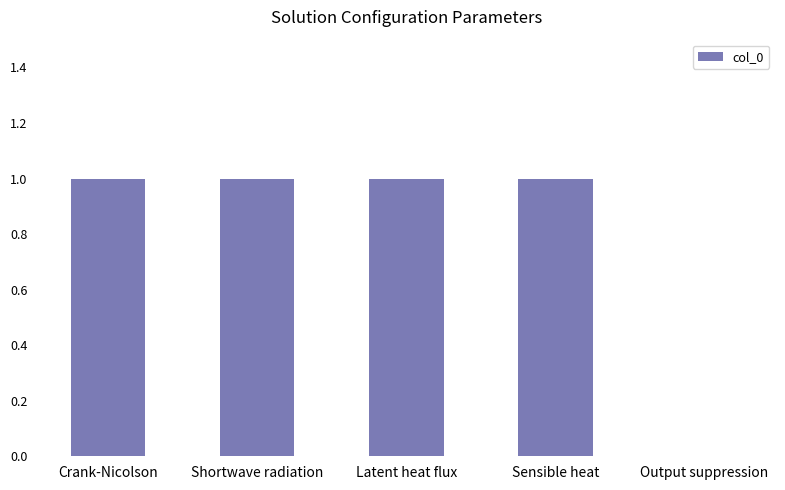

What is the greatest value displayed?

1